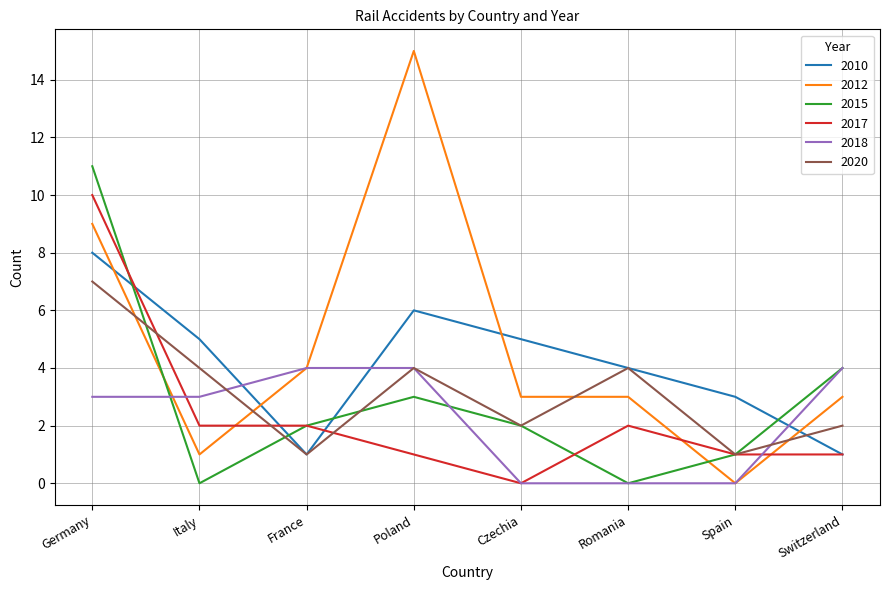

How many intersections are there between 2012 and 2020?

4